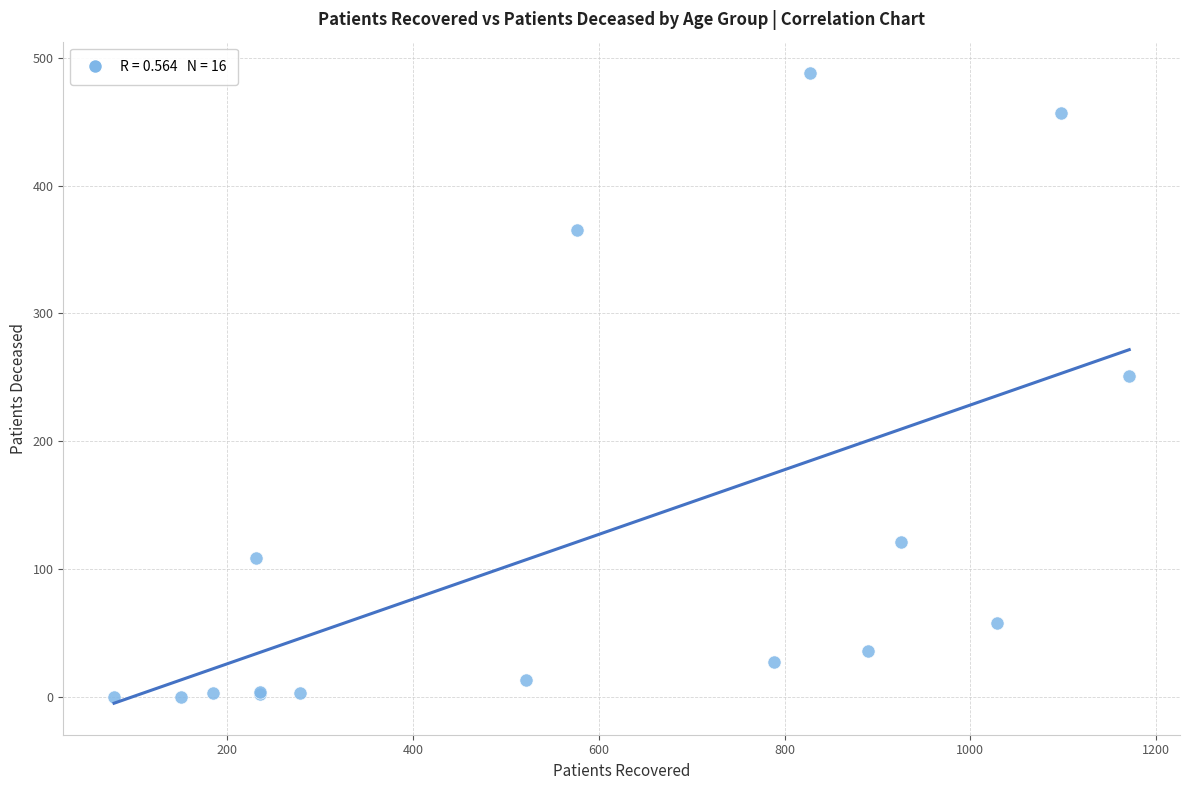

What Y value in the scatter plot is closest to 244?

251